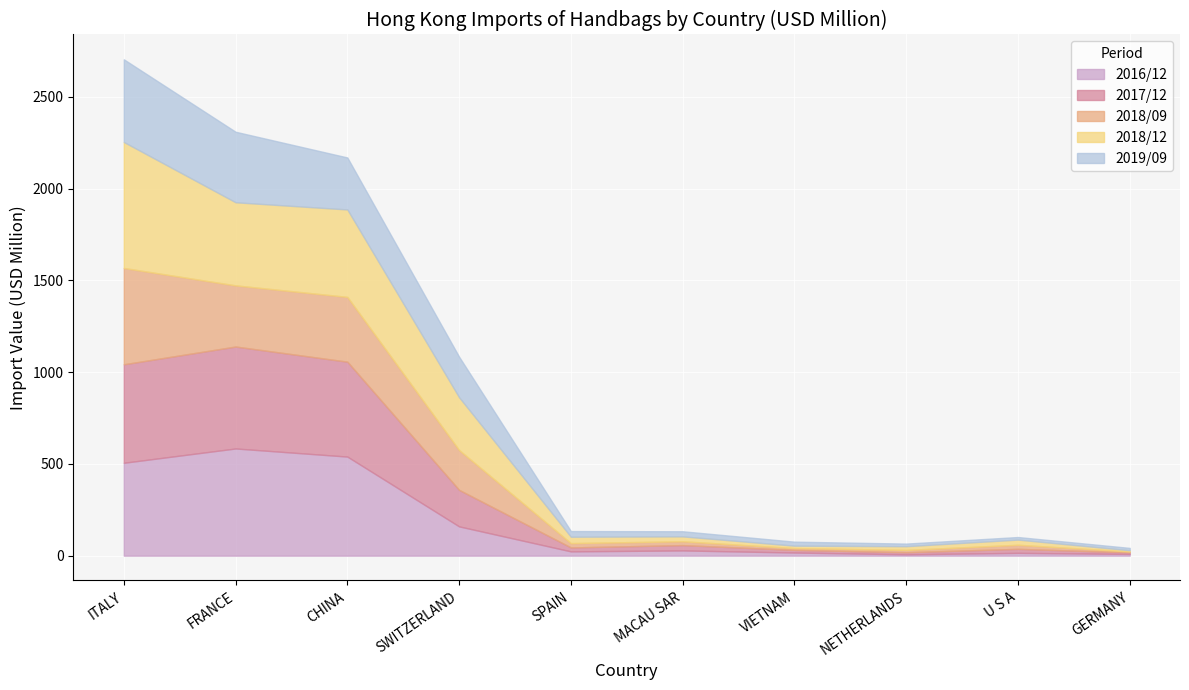

What is the total value across all series at CHINA?

2170.3